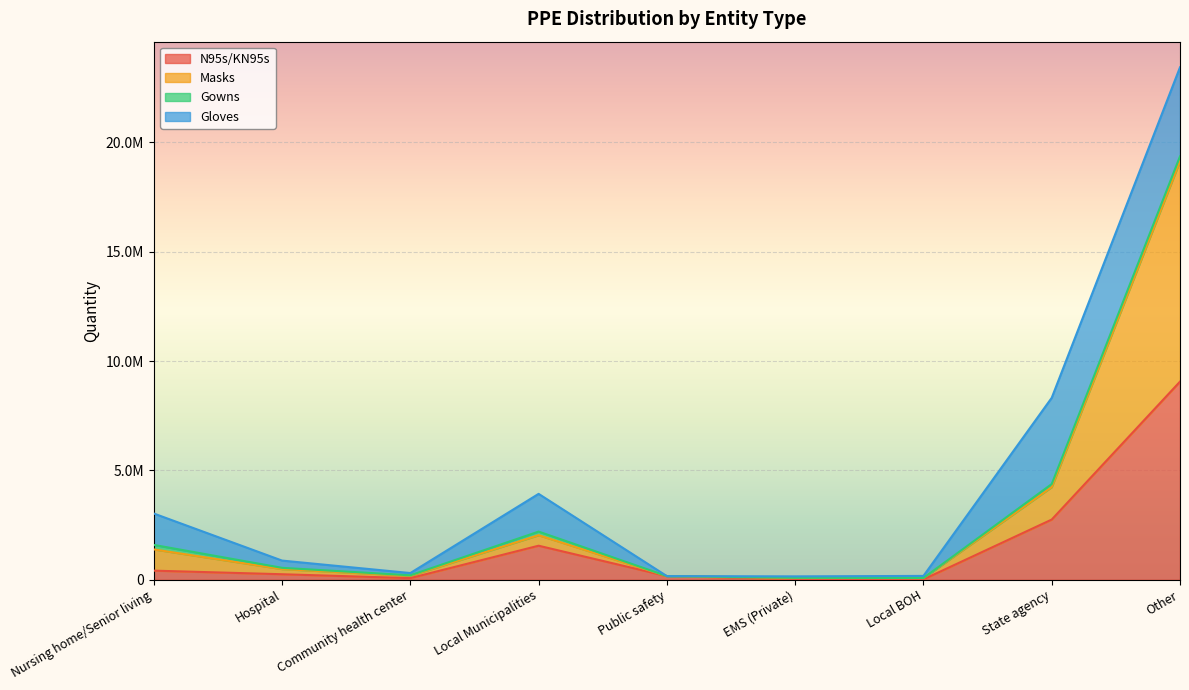

Where is the first local maximum for N95s/KN95s?

Local Municipalities